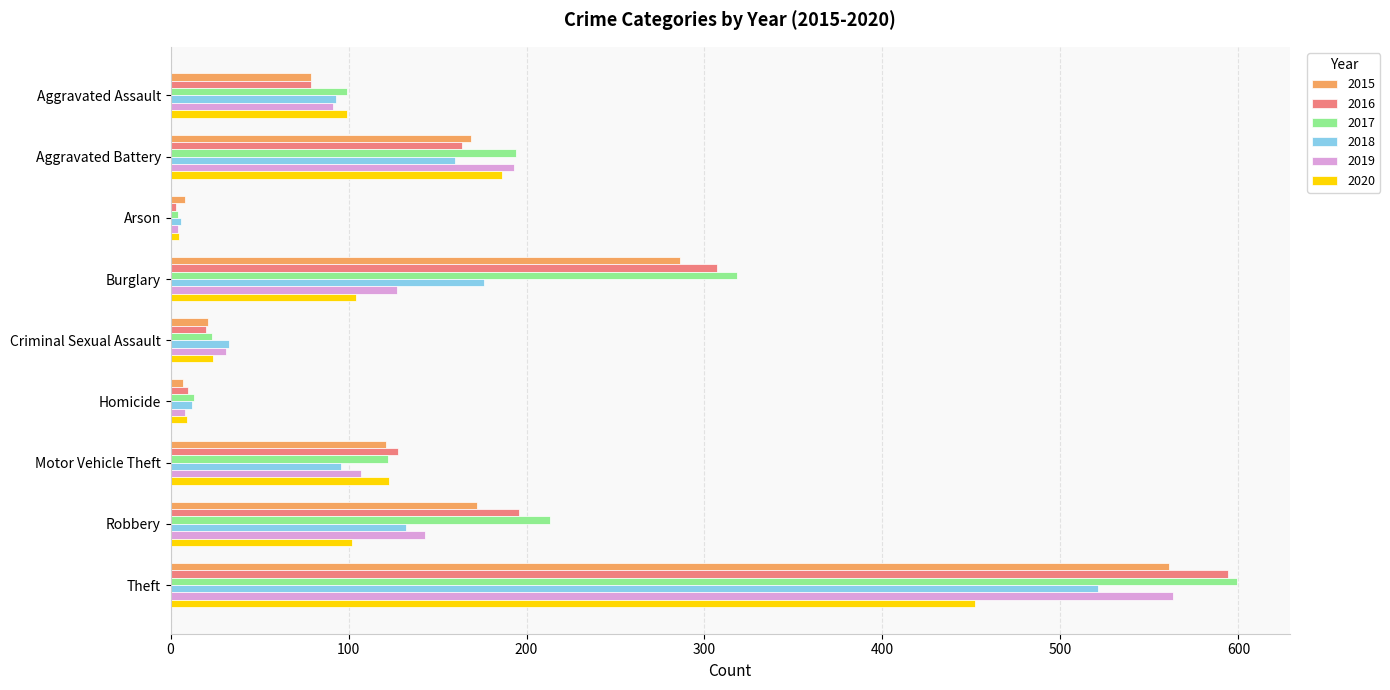

Which series has the widest spread of values?

2017